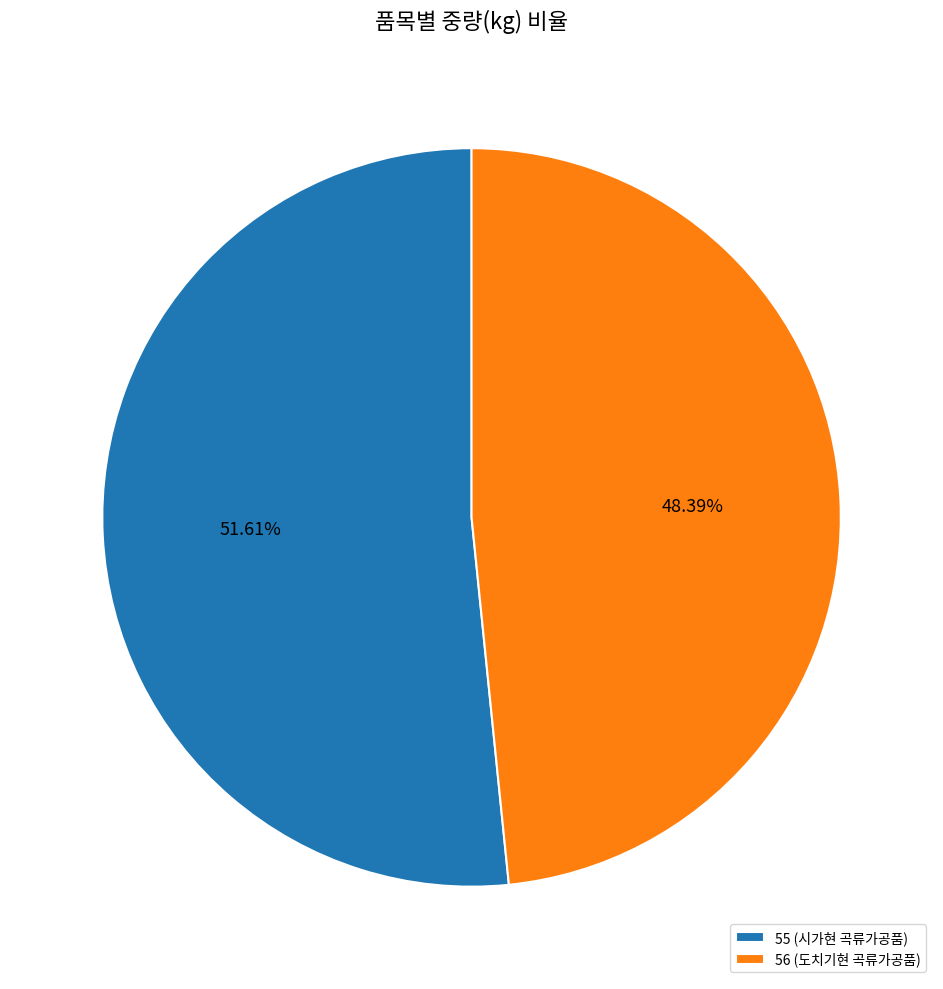

Does 55 (시가현 곡류가공품) account for over 50% of the chart?

Yes